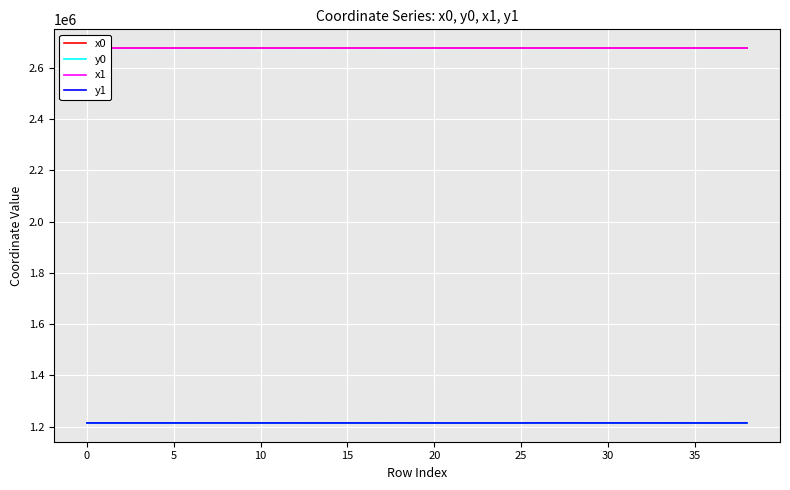

What is the lowest value of the x1 series?

2675944.9